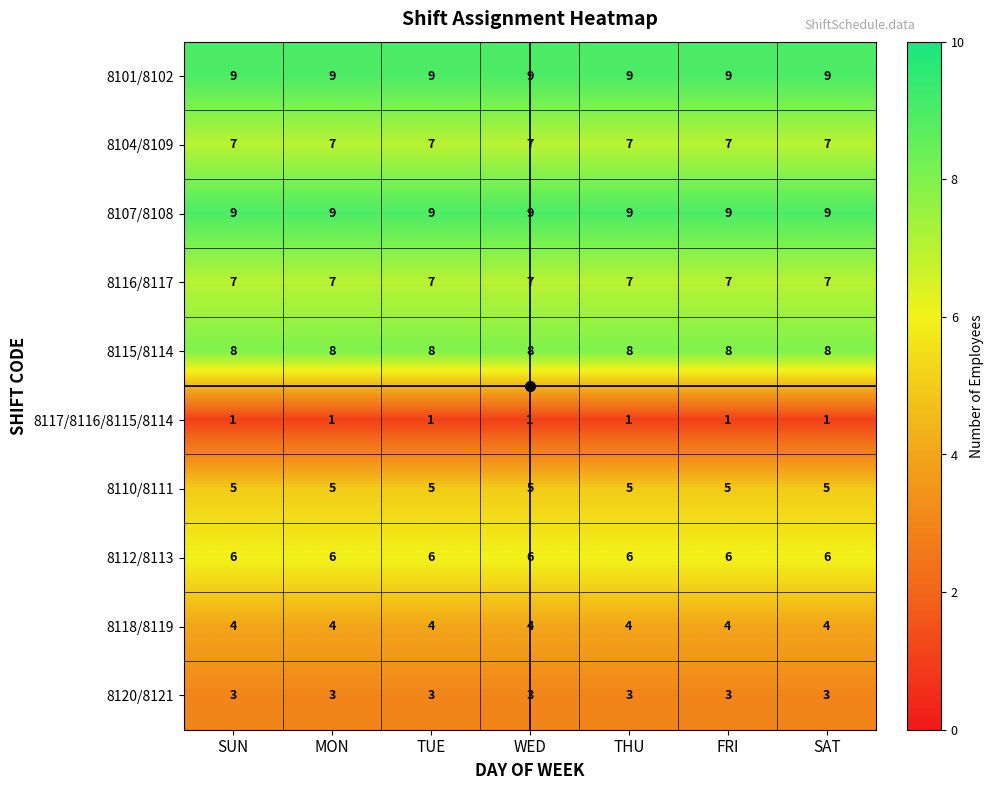

What is the lowest value of the 8112/8113 series?

6